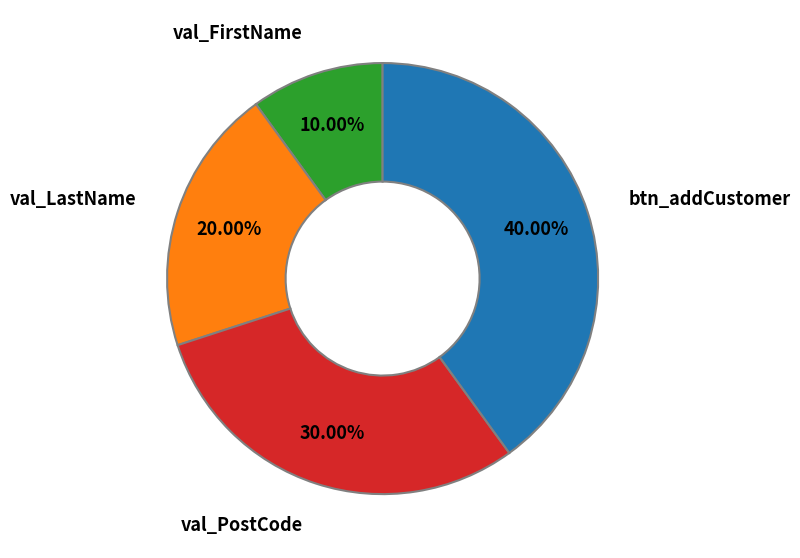

To the nearest percent, what is the average slice percentage?

25%